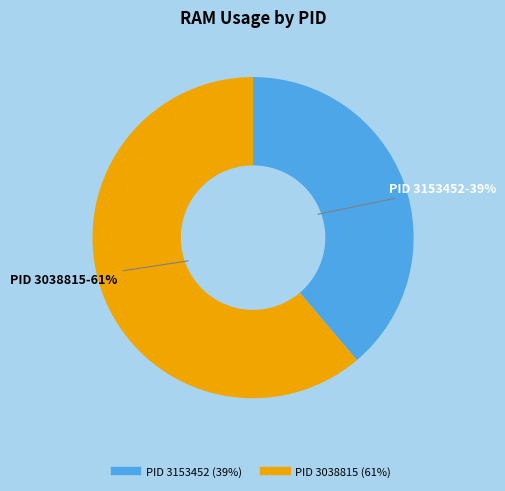

To the nearest percent, what is the average slice percentage?

50%